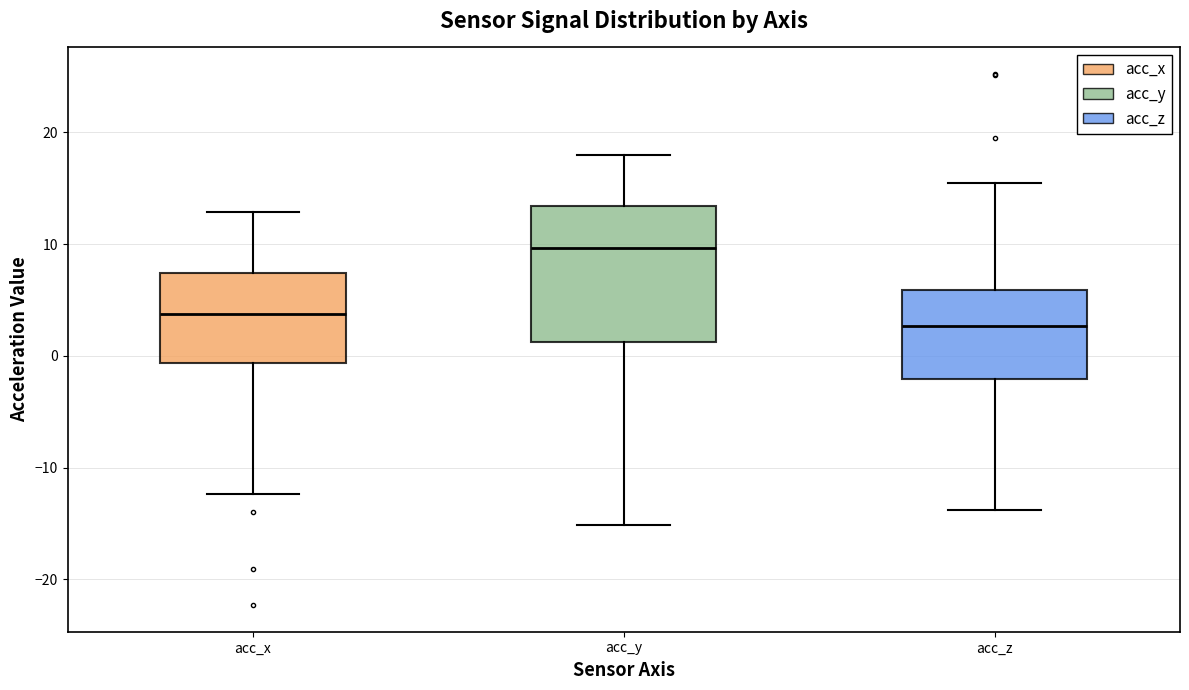

Comparing the boxes themselves (not the whiskers), which one is the tallest?

acc_y